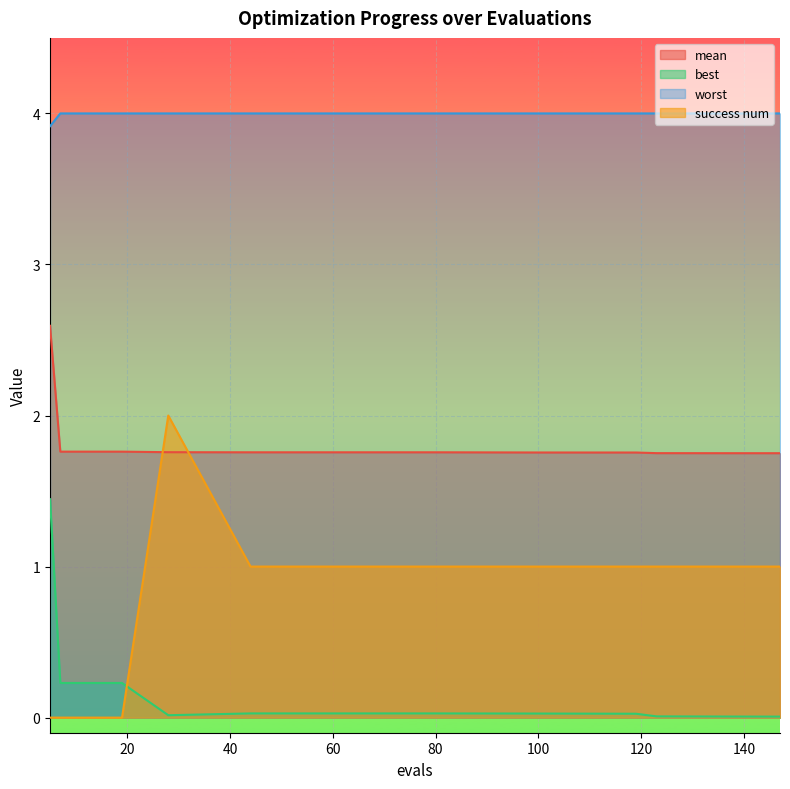

What is the difference between the second highest and minimum values in the success num series?

1.0